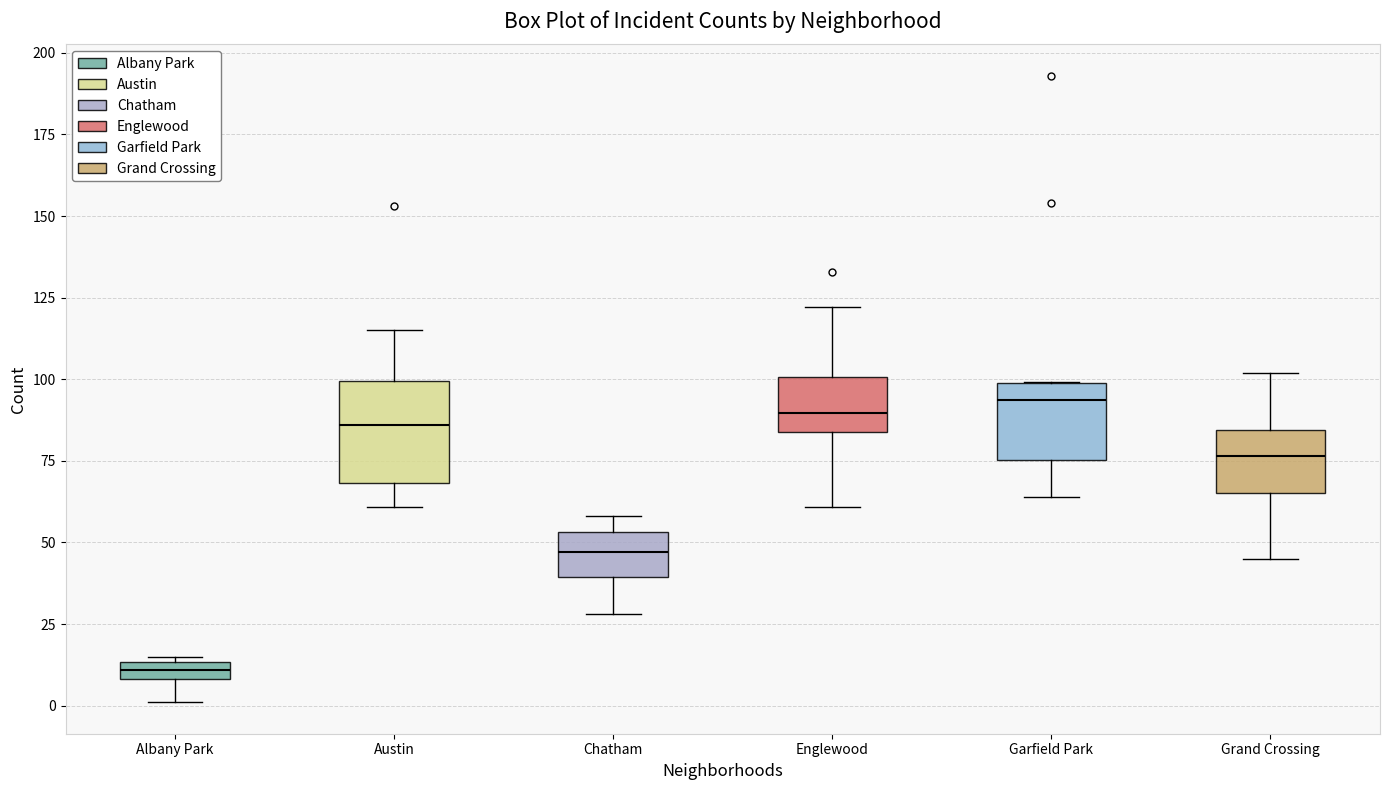

Which box has the lowest median line?

Albany Park